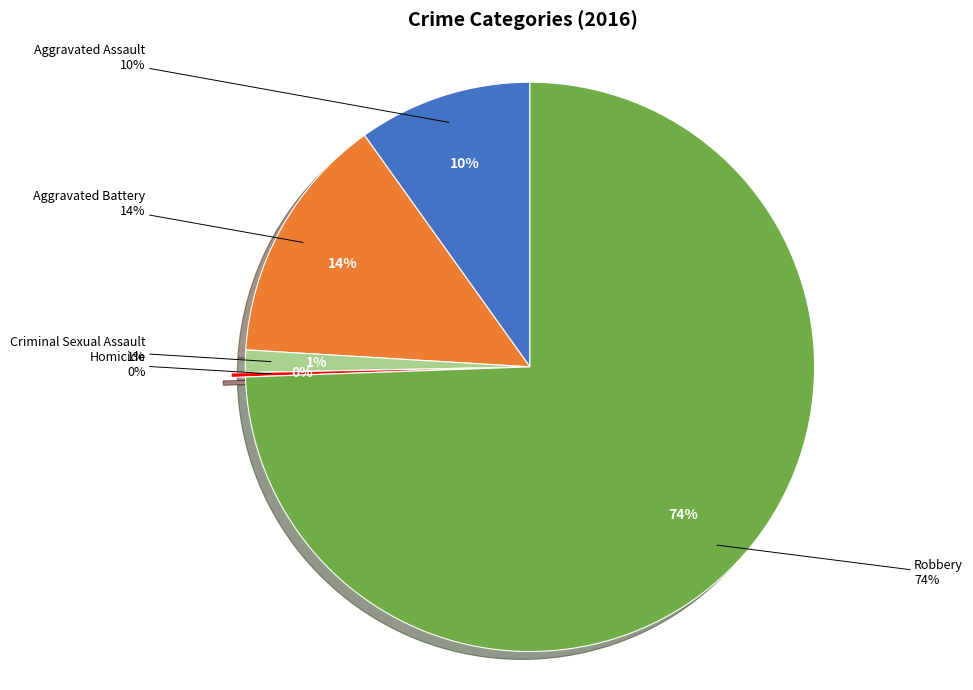

Which slice is the largest?

Robbery